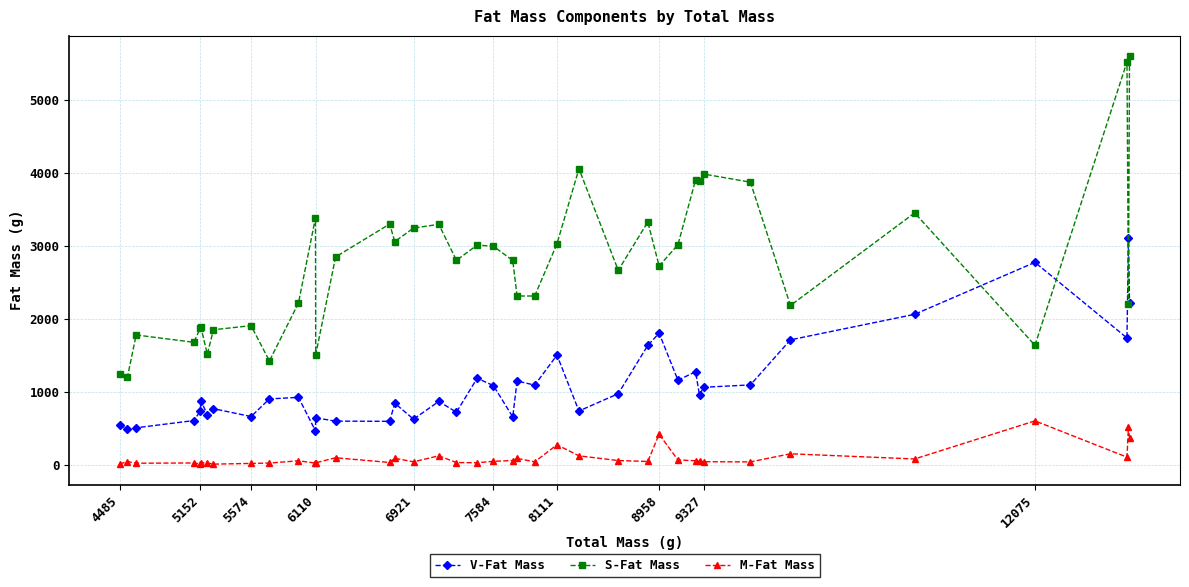

What is the average value of the V-Fat Mass series?

1101.9